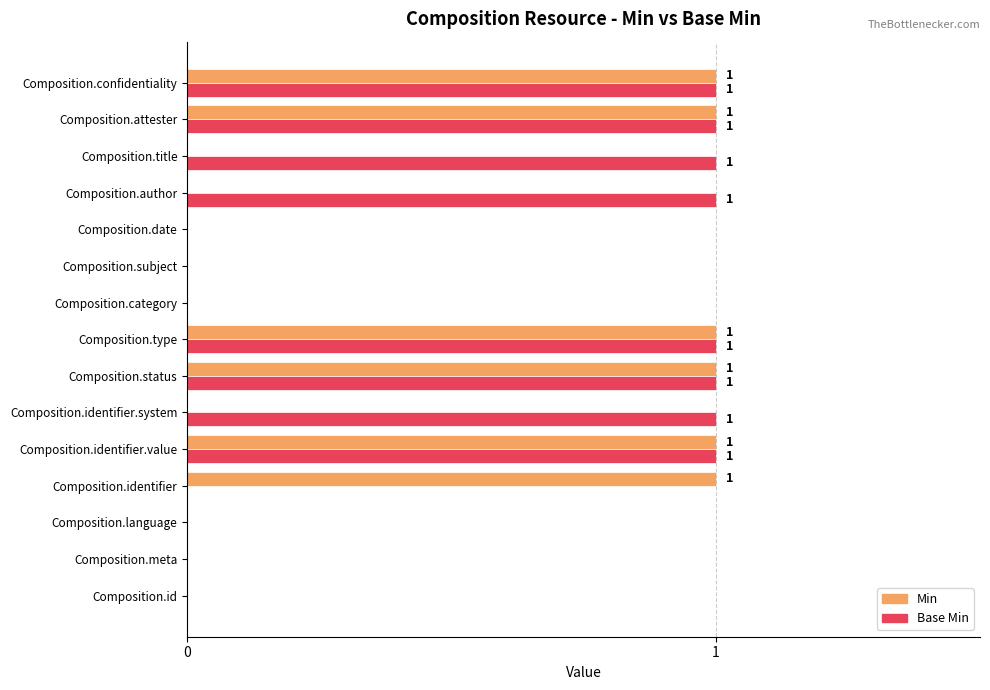

What is the sum of all Base Min values?

8